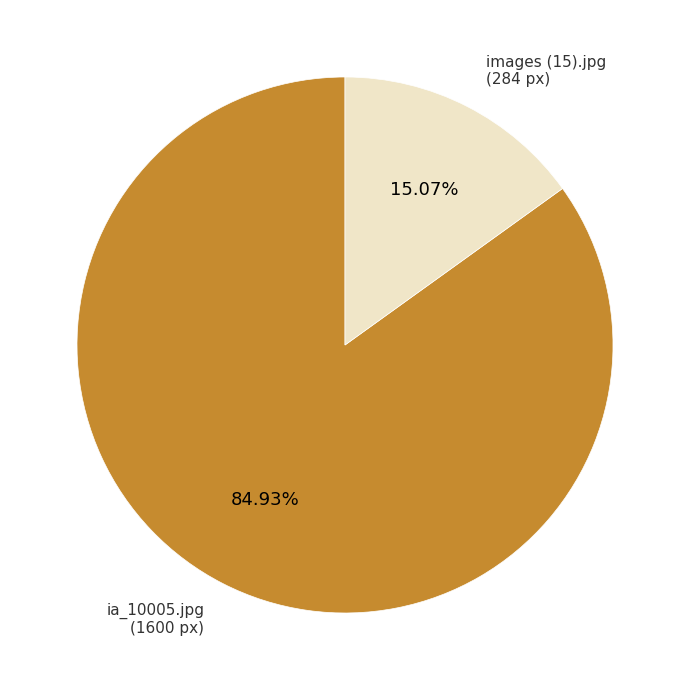

To the nearest percent, what is the difference between the largest and smallest slice percentages?

70%